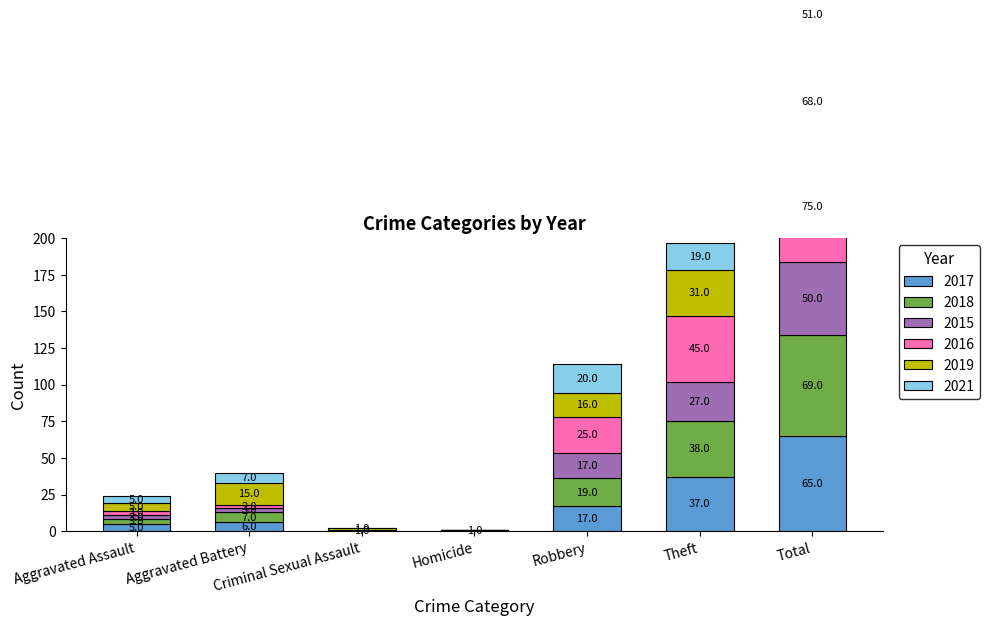

At which category is the sum across all series the highest?

Total